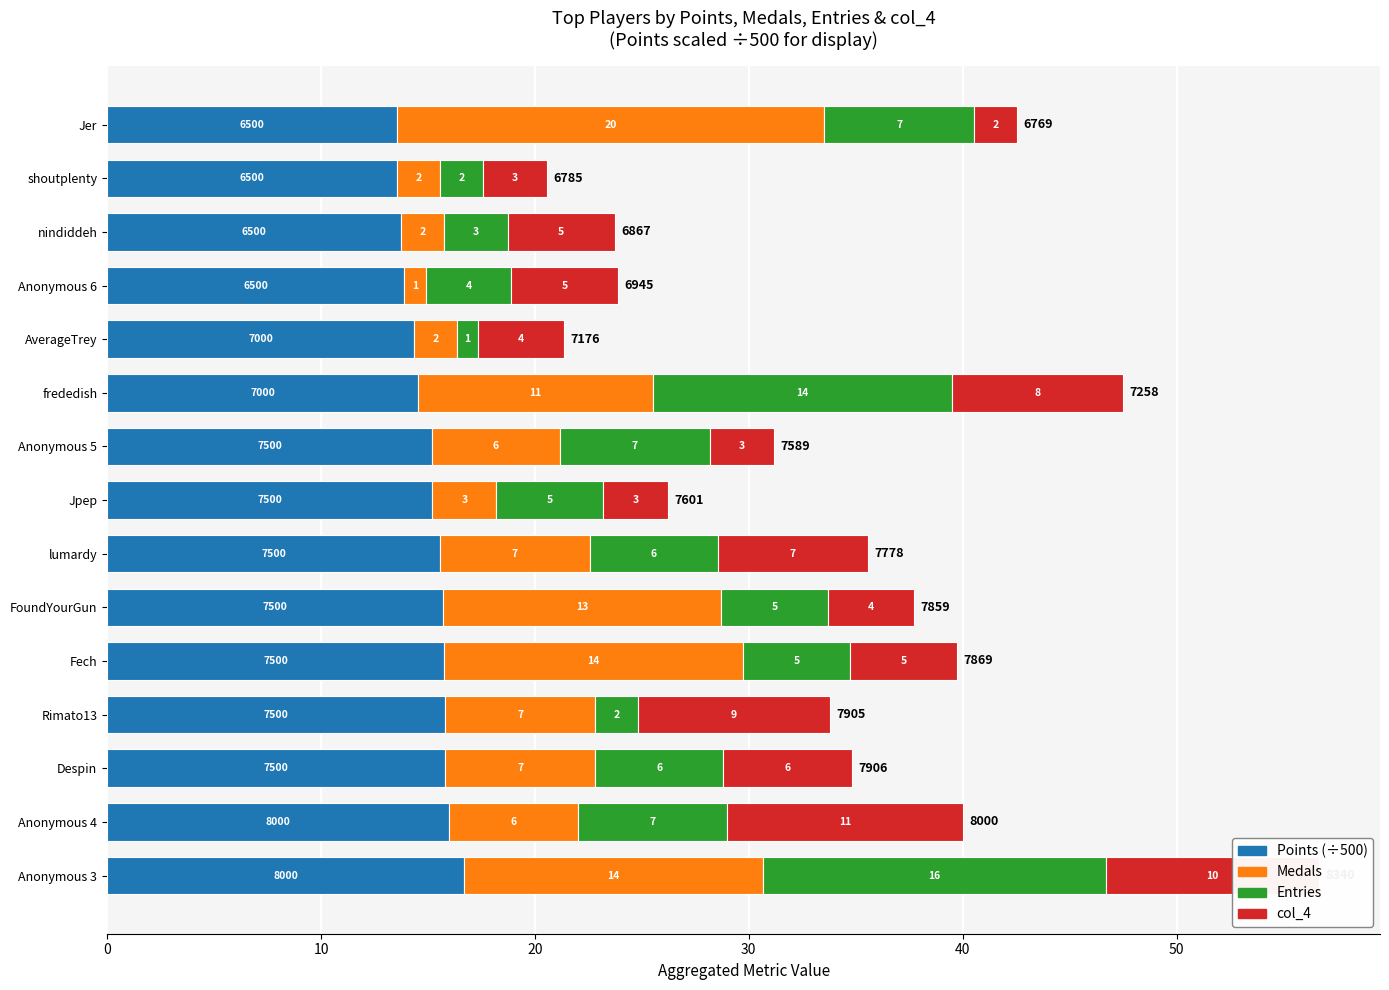

What is the maximum value for Points (÷500)?

16.7